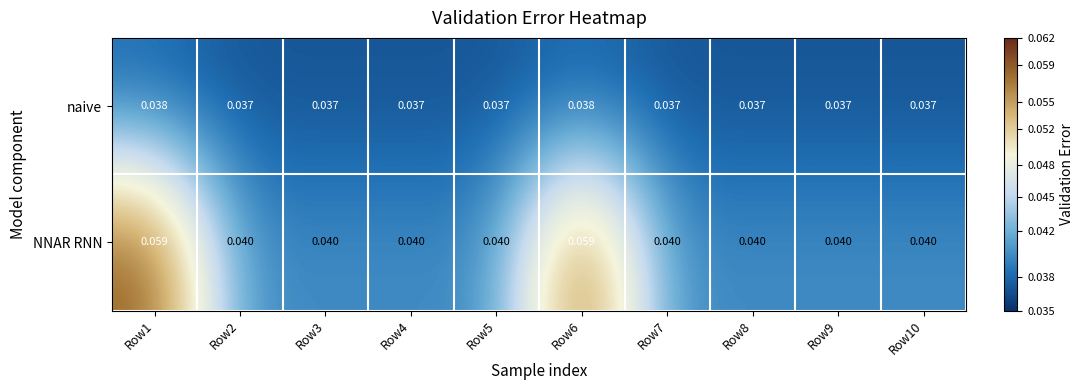

Rank the series by their maximum value, from lowest to highest.

naive, NNAR RNN